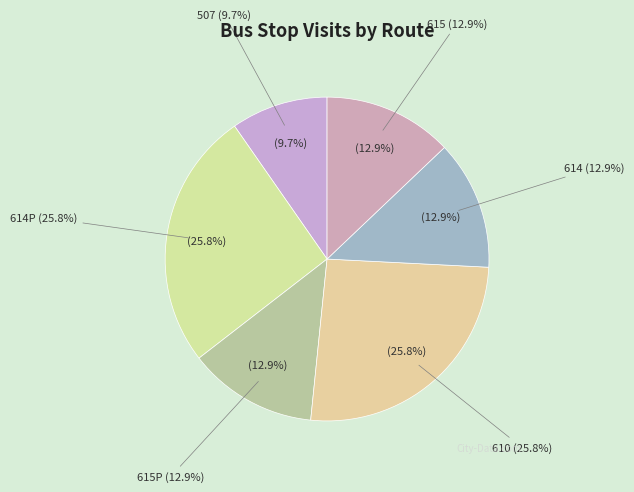

Does 610 represent more than half of the total?

No